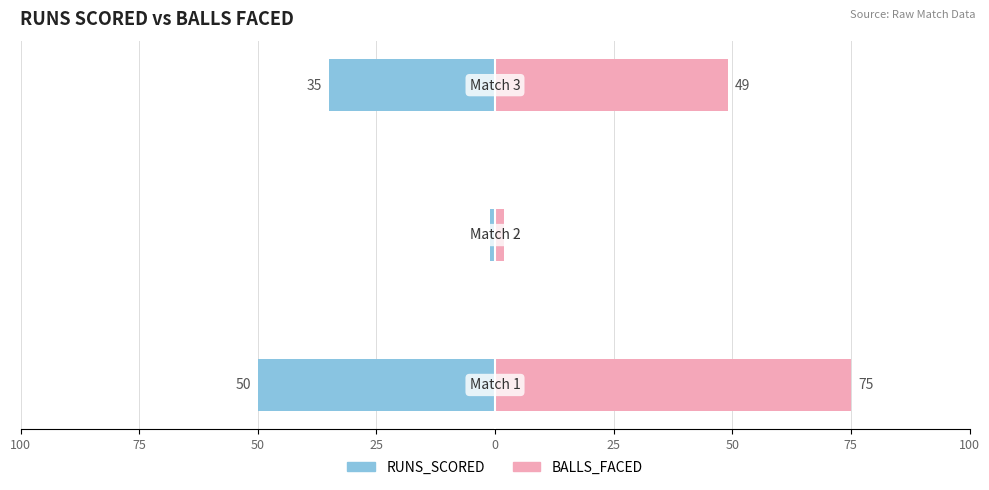

What is the difference between the maximum and minimum values in the BALLS_FACED series?

73